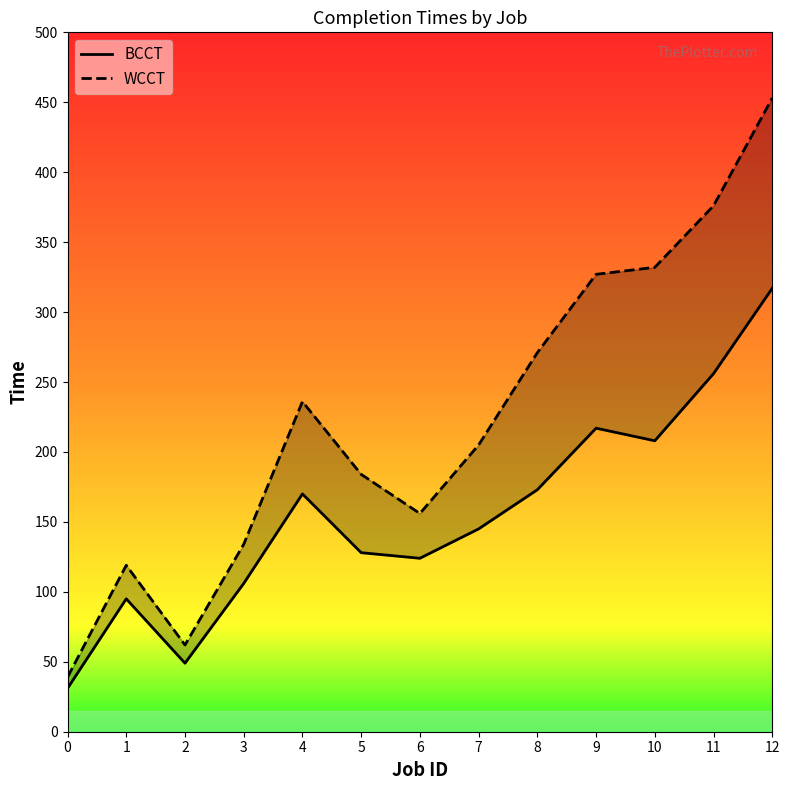

Reading right to left, transcribe all the data shown in this chart.

BCCT: 317	256	208	217	173	145	124	128	170	106	49	95	31
WCCT: 453	376	332	327	271	205	156	184	236	134	62	119	39